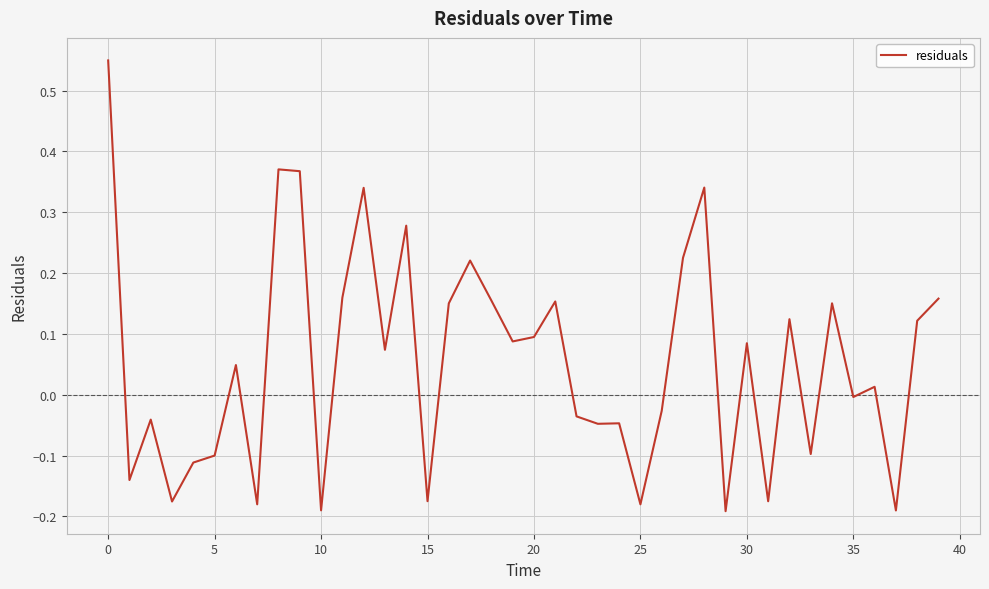

What is the difference between the maximum and minimum values?

0.7